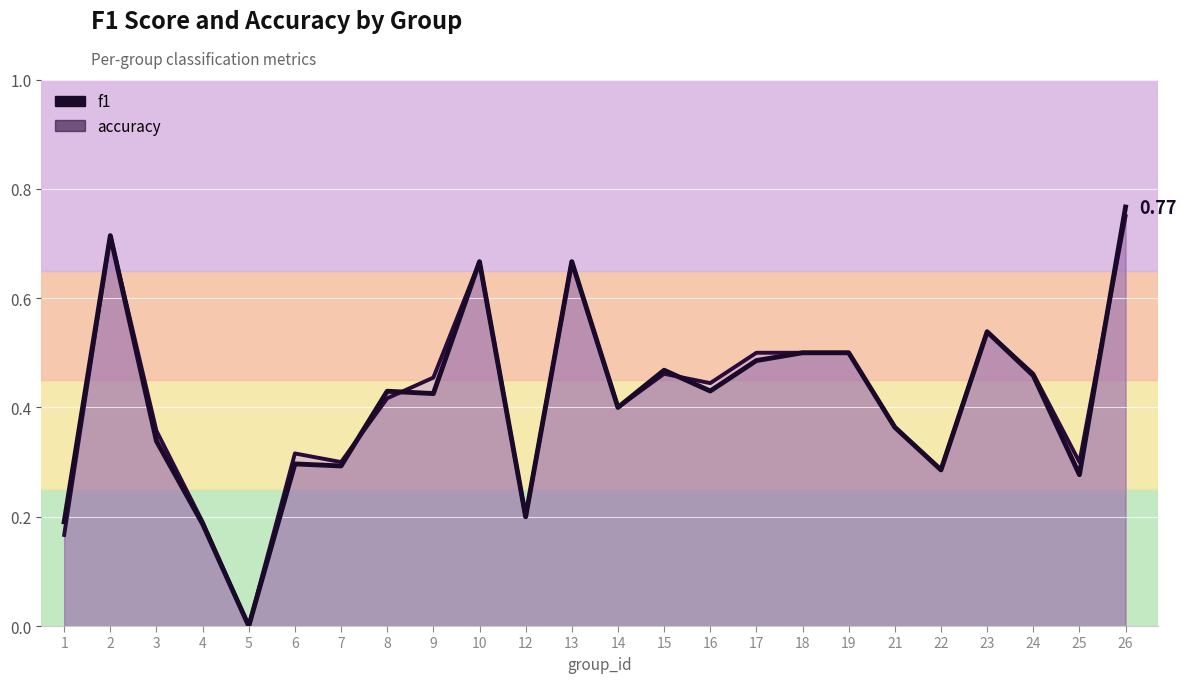

What is the value of the accuracy point at the 3rd from the left?

0.4